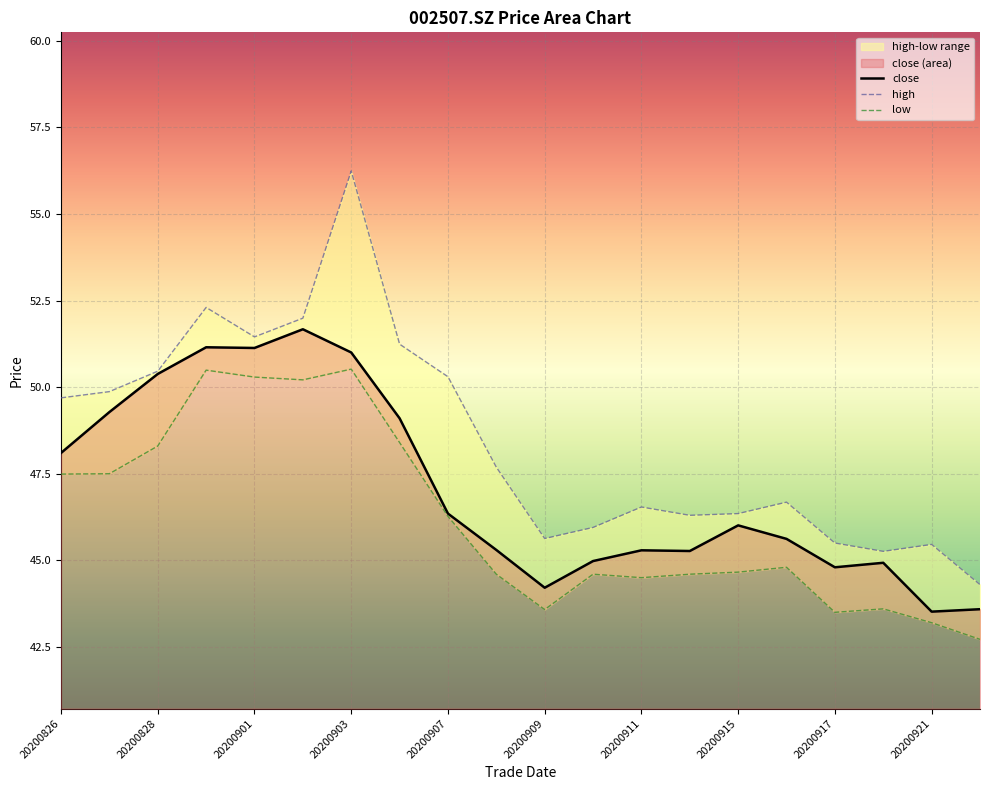

How many interior local peaks does the close series have?

5